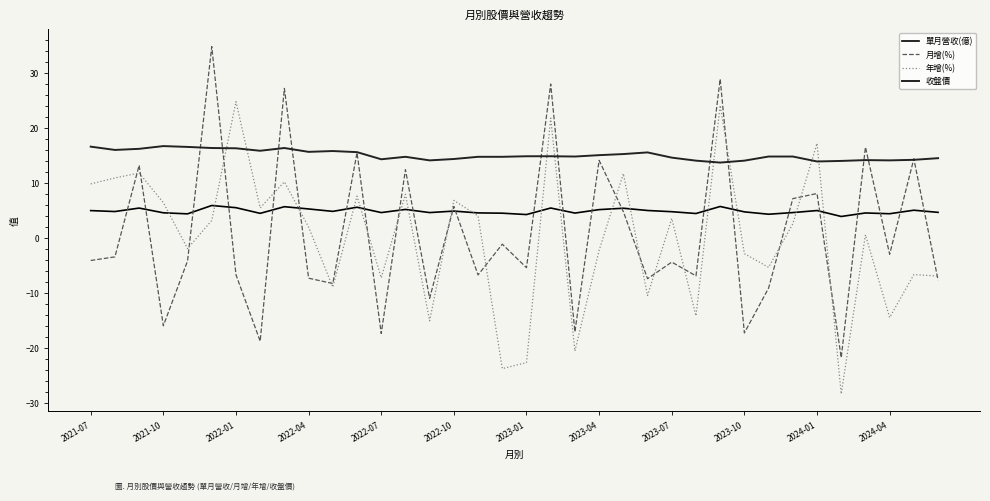

What is the average value of the 收盤價 series?

15.1